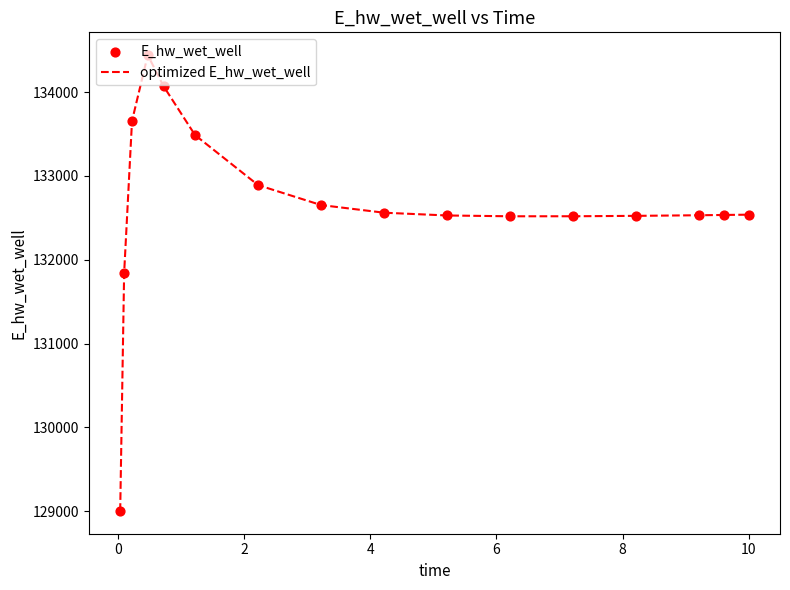

What is the smallest value displayed?

129001.5